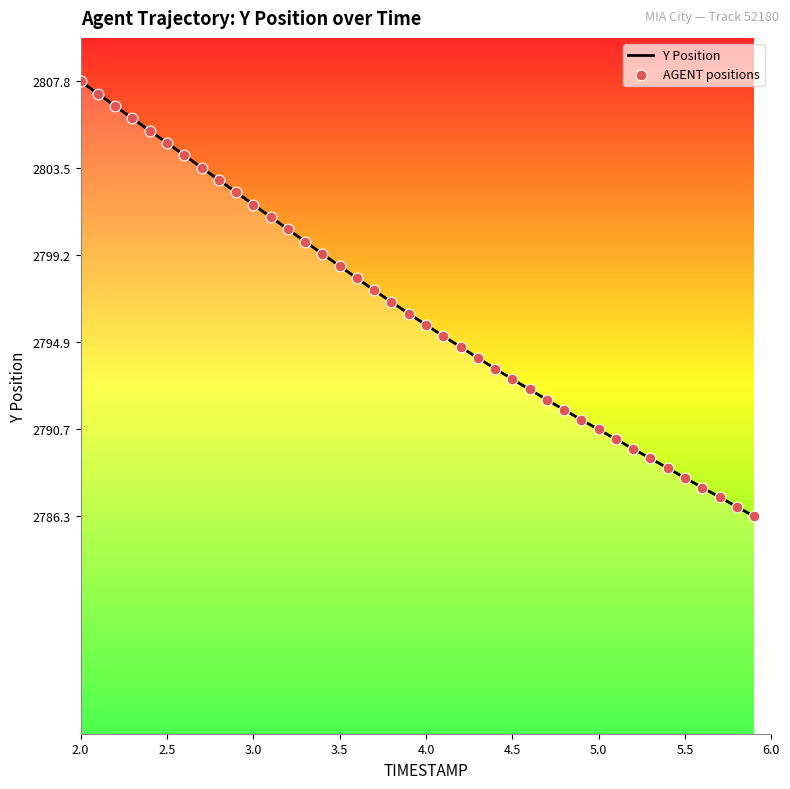

Which series reaches the minimum Y coordinate?

Y Position